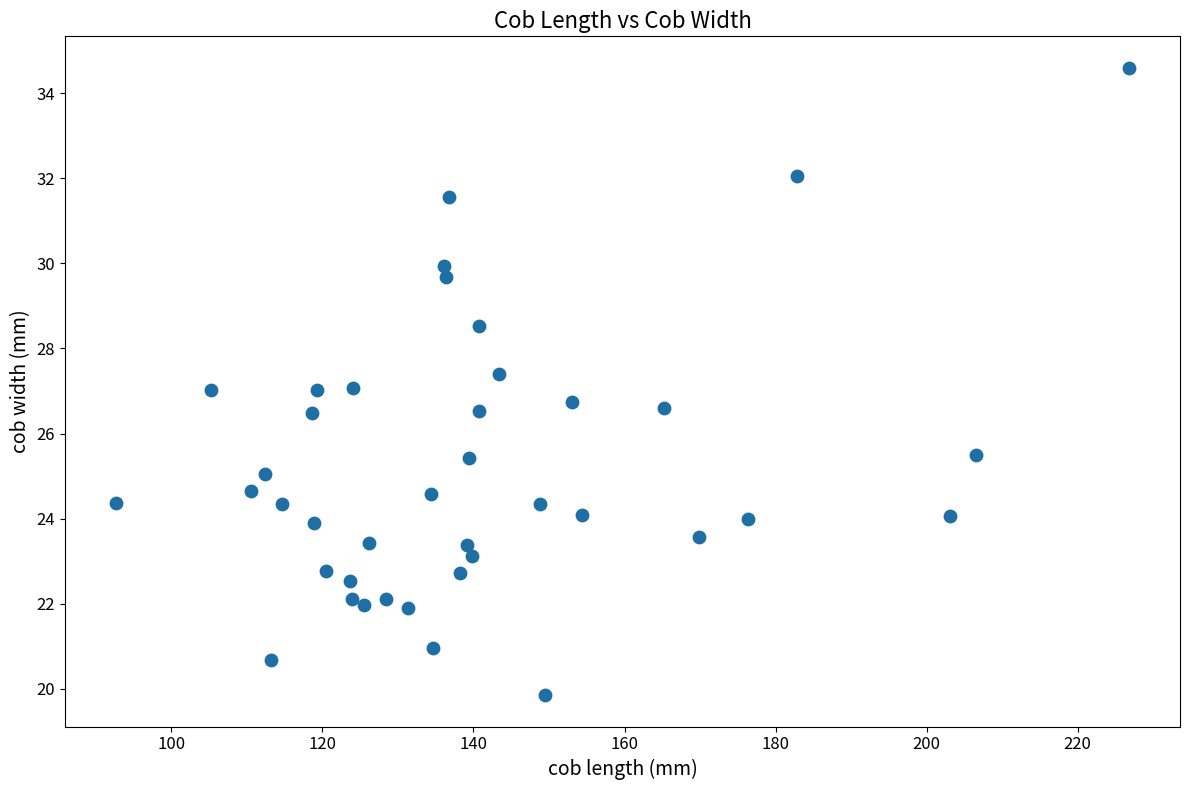

What is the range of X values (max minus min)?

134.2